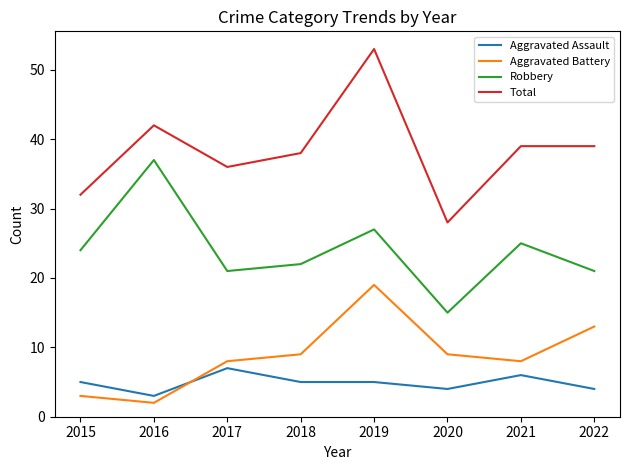

Reading left to right, list all the values displayed in this chart.

Aggravated Assault: 2015=5	2016=3	2017=7	2018=5	2019=5	2020=4	2021=6	2022=4
Aggravated Battery: 2015=3	2016=2	2017=8	2018=9	2019=19	2020=9	2021=8	2022=13
Robbery: 2015=24	2016=37	2017=21	2018=22	2019=27	2020=15	2021=25	2022=21
Total: 2015=32	2016=42	2017=36	2018=38	2019=53	2020=28	2021=39	2022=39